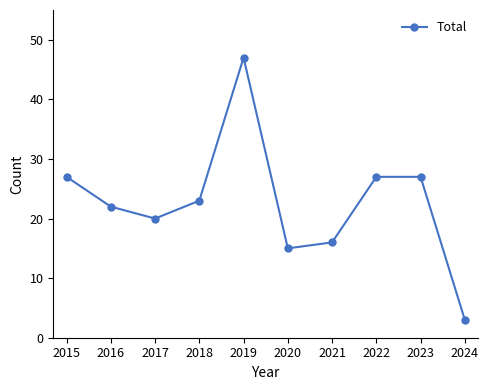

Reading left to right, what are all the values shown in this chart?

27	22	20	23	47	15	16	27	27	3